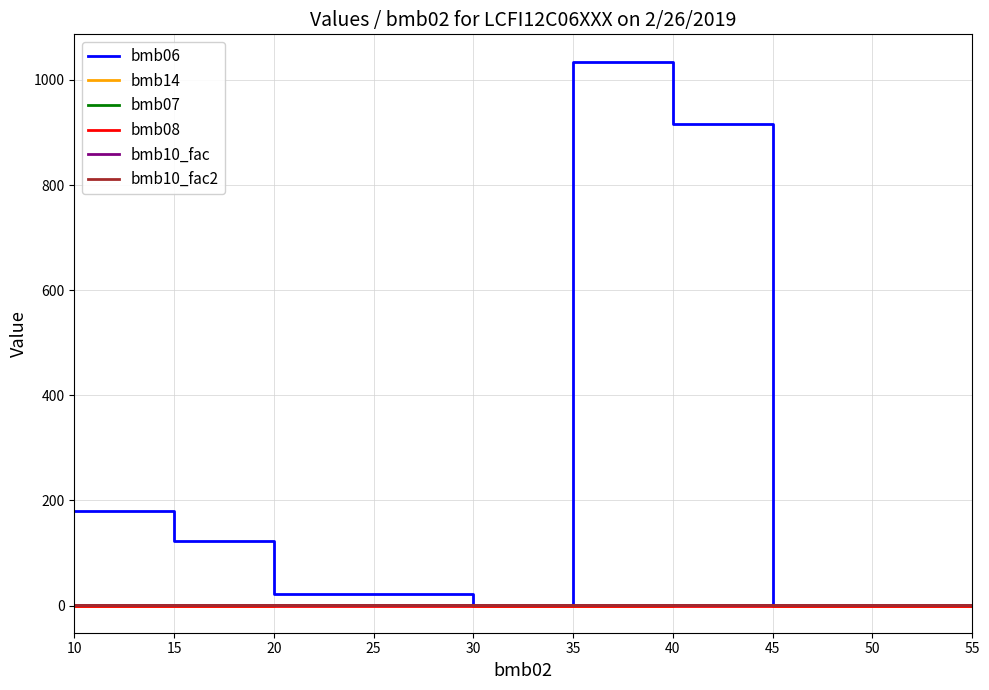

What is the average value of the bmb10_fac2 series?

1